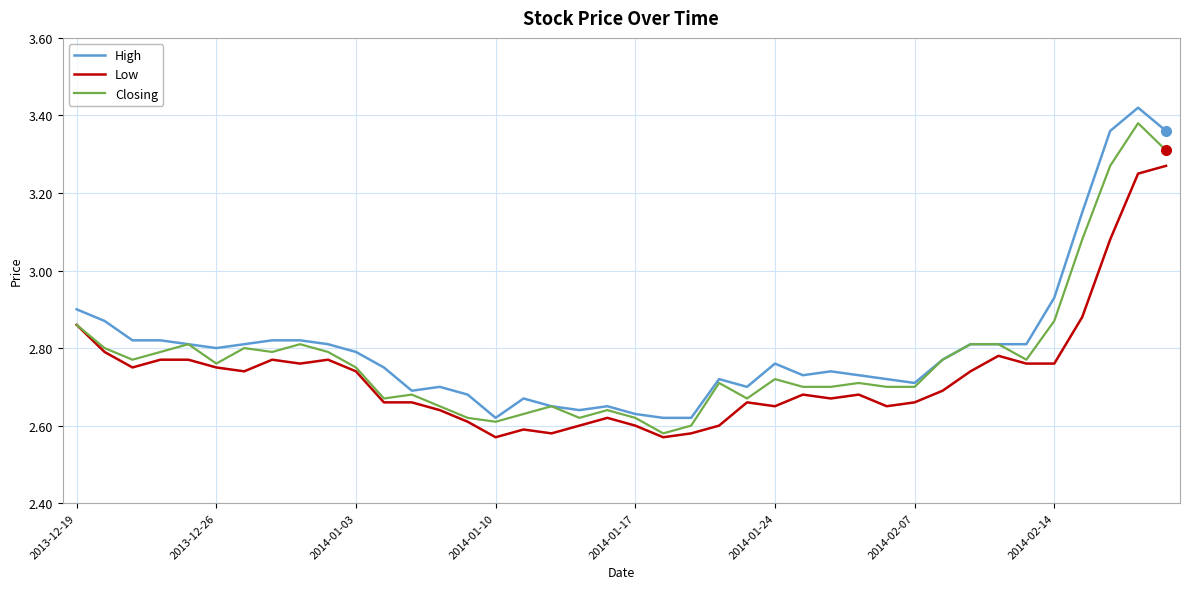

True or false: High and Low cross at least once.

False